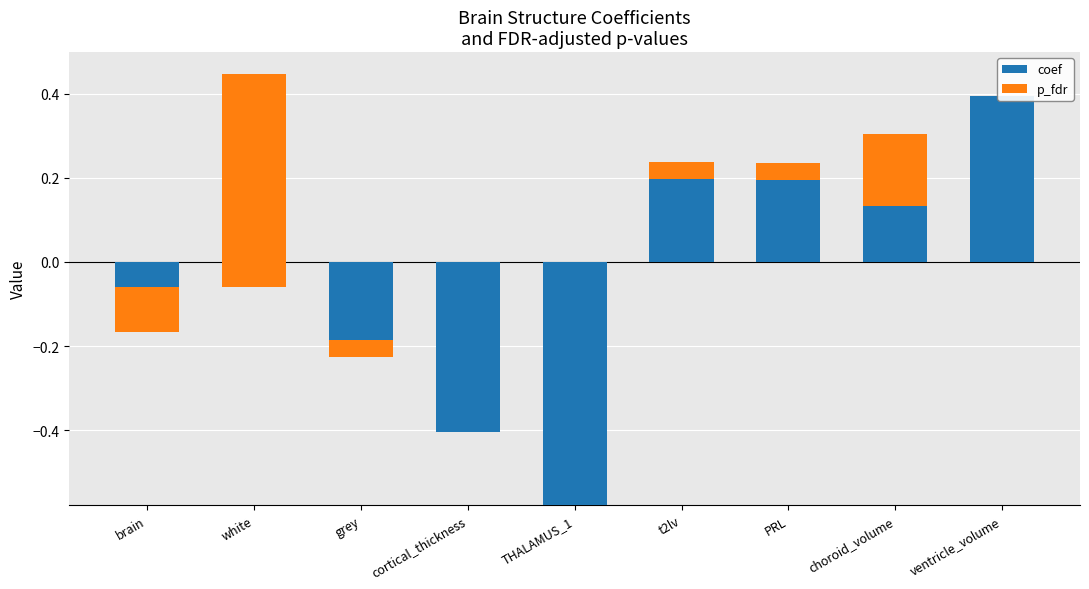

At which label does coef first exceed 0?

t2lv